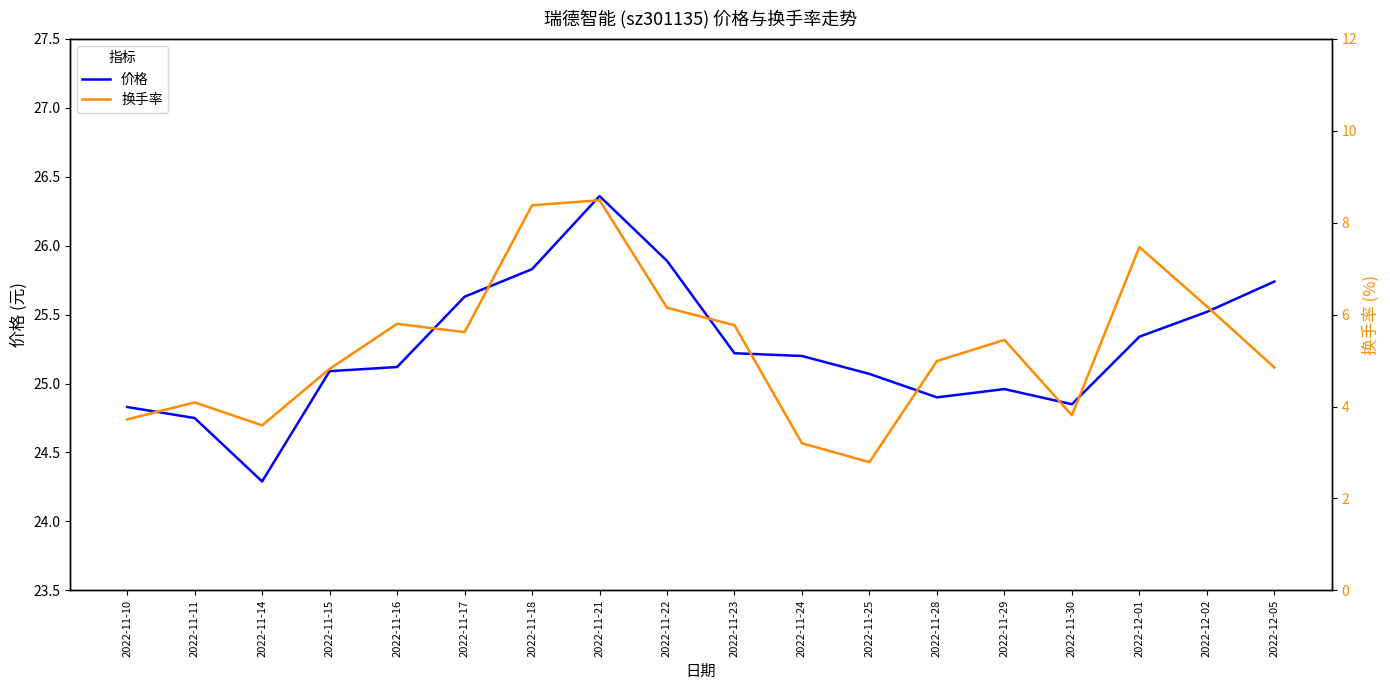

At which label does 价格 first exceed 25?

2022-11-15